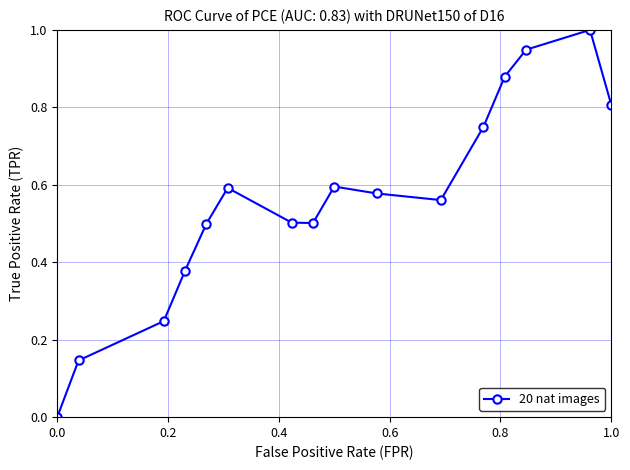

What is the difference between the maximum and minimum values?

1.0